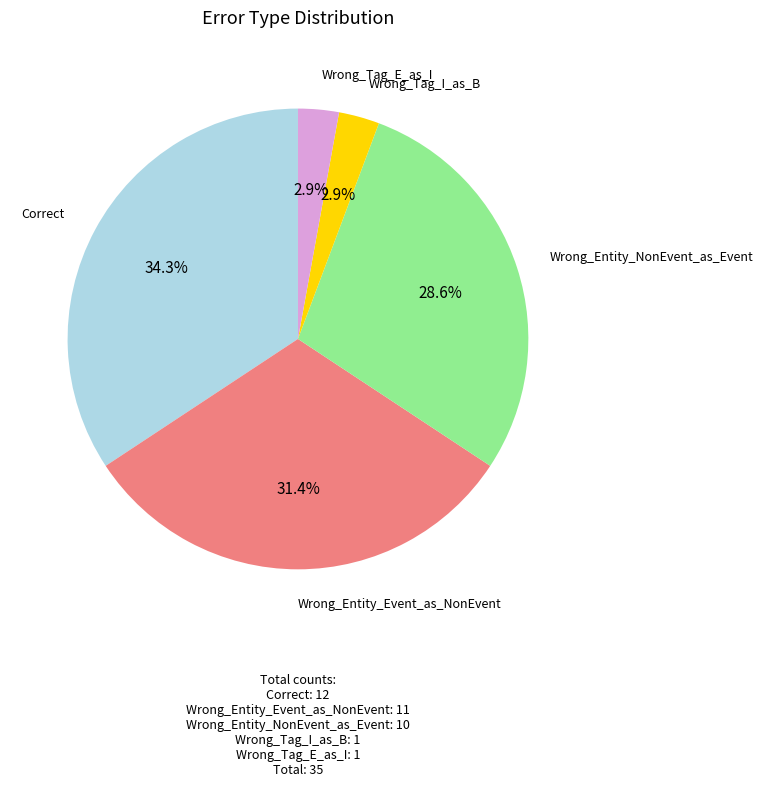

Does any single category account for the majority?

No